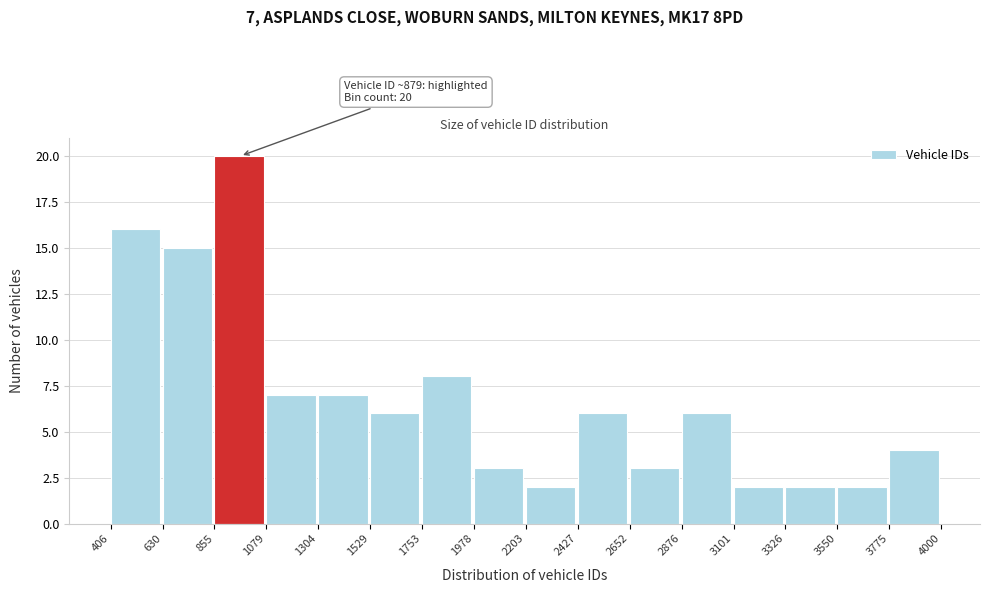

Over which range of the x-axis is the bar tallest?

855 to 1079